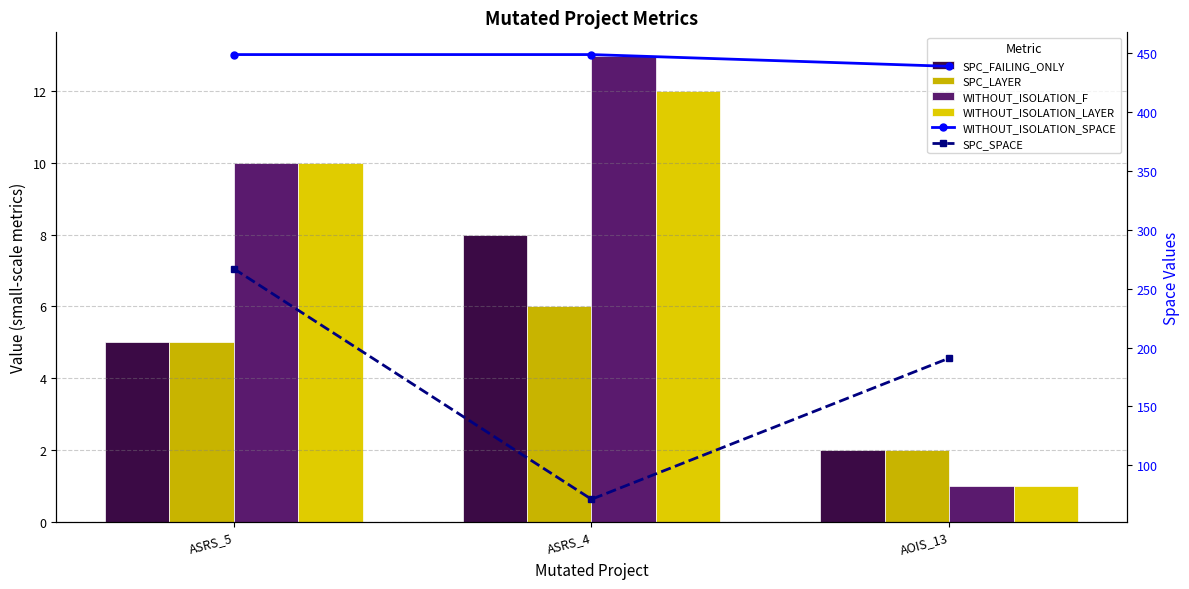

The value of SPC_FAILING_ONLY at ASRS_5 is 8. True or false?

False